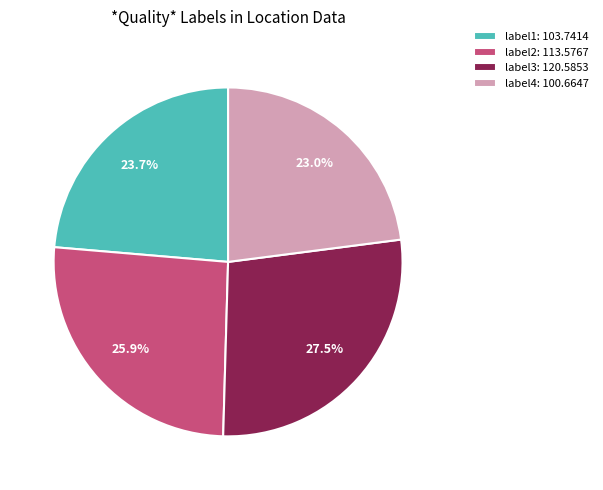

Which has a higher value, label3: 120.5853 or label2: 113.5767?

label3: 120.5853